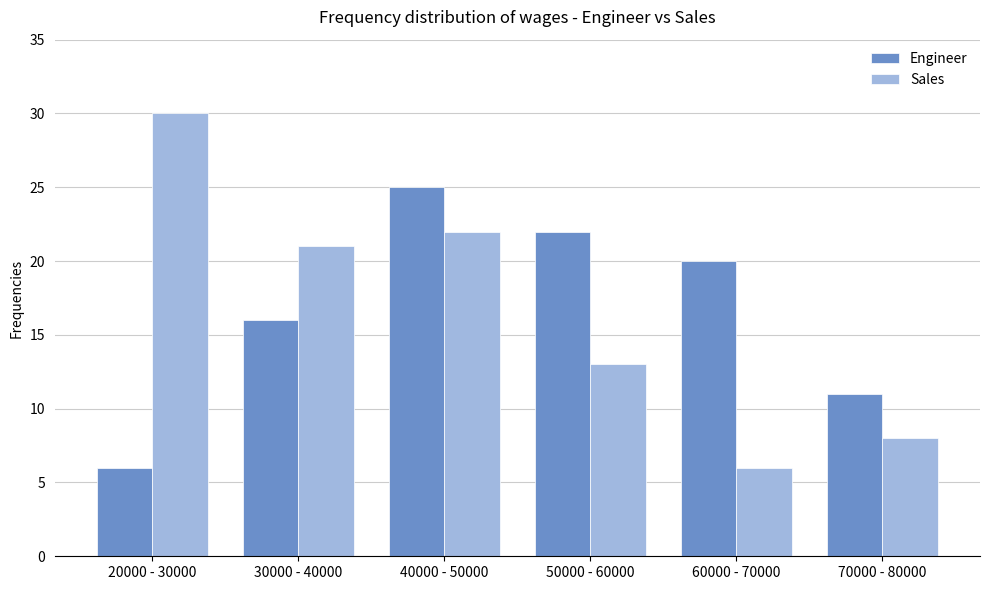

What is the value of the Sales bar at the 1st from the left?

30